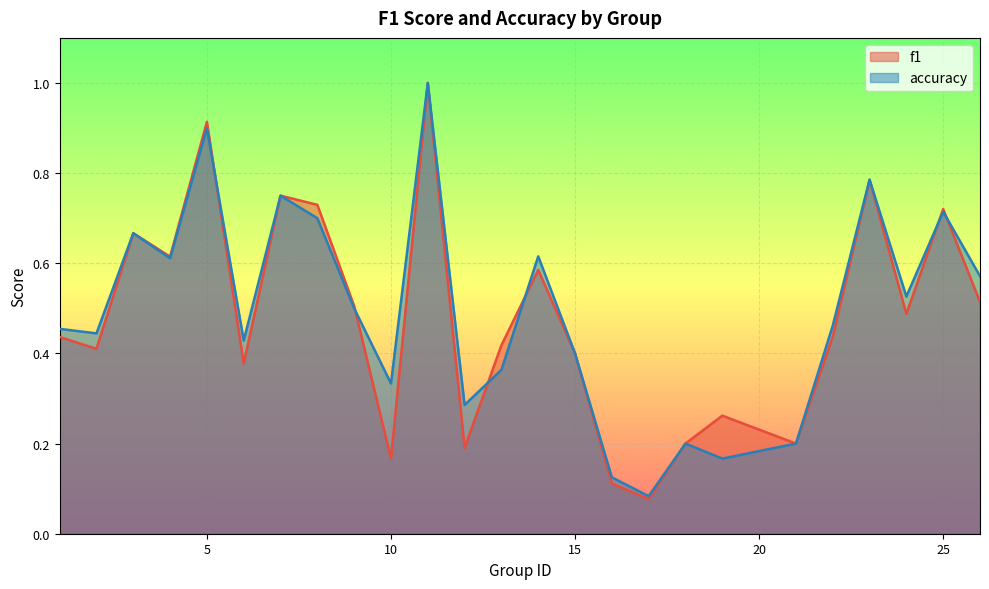

Which series has the largest range (max minus min)?

f1